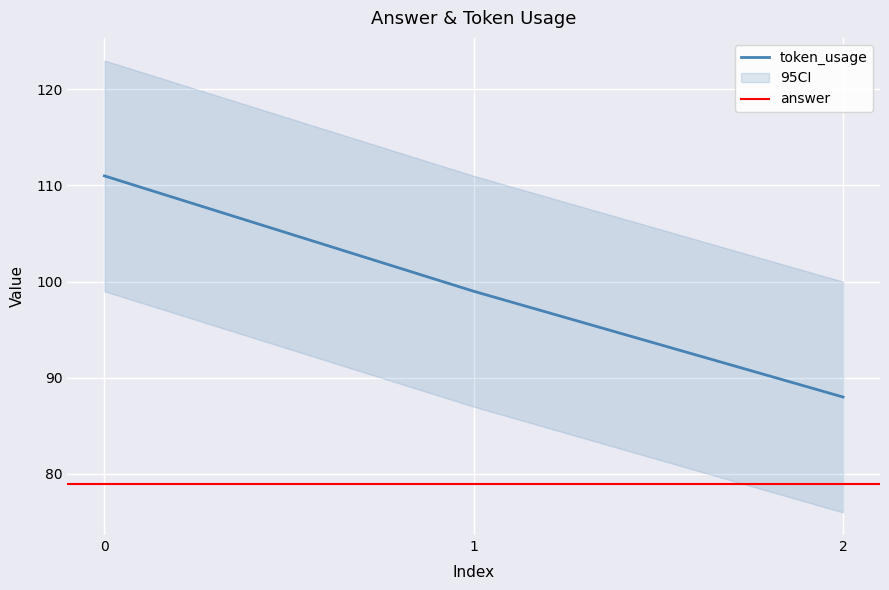

How many values are between 88 and 111?

3